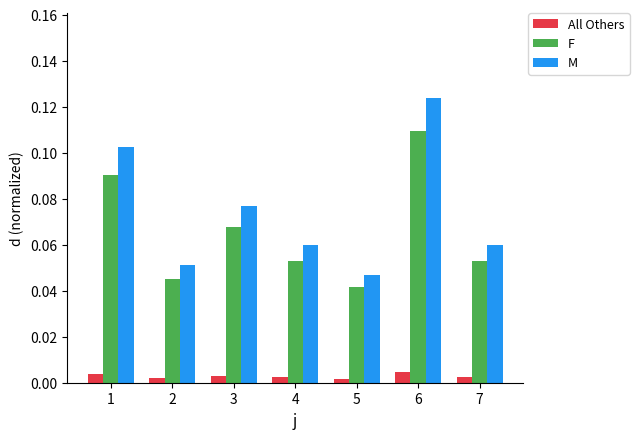

What is the sum of the F values at 6 and 4?

0.2